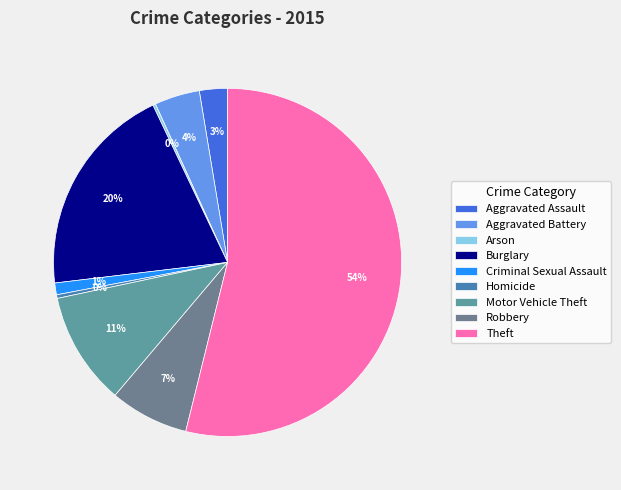

Count the number of slices in the pie.

9